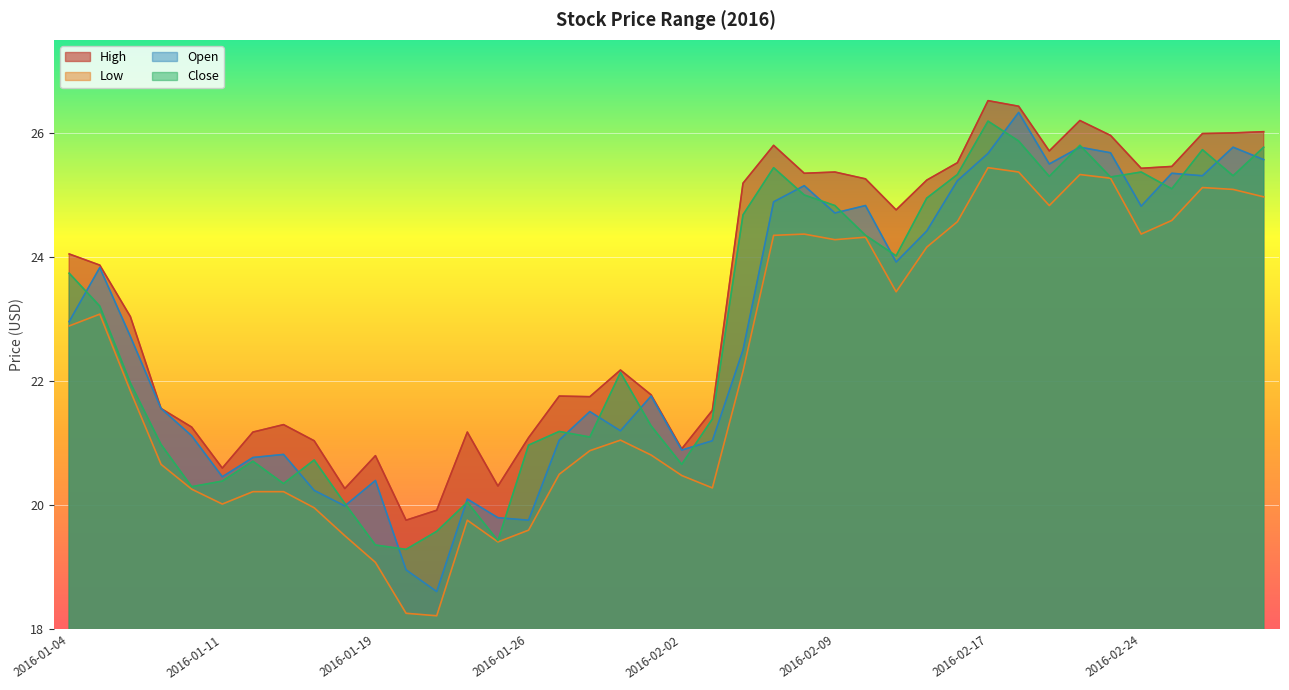

Which has a higher value, 2016-02-18 or 2016-02-09?

2016-02-18